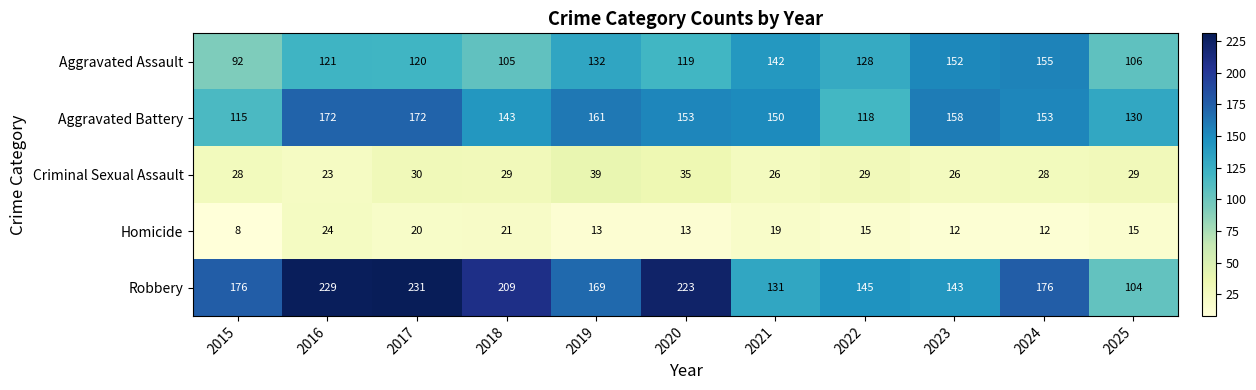

Which series has the widest spread of values?

Robbery